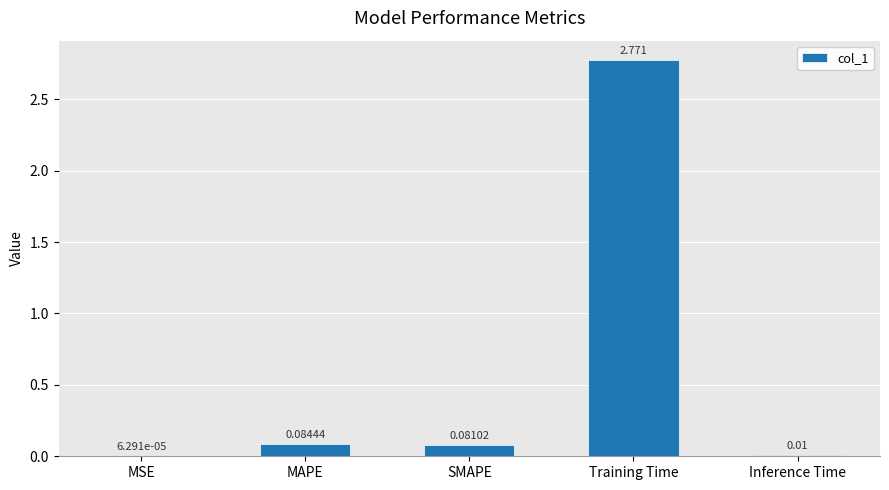

At which label is the value closest to 1?

MAPE